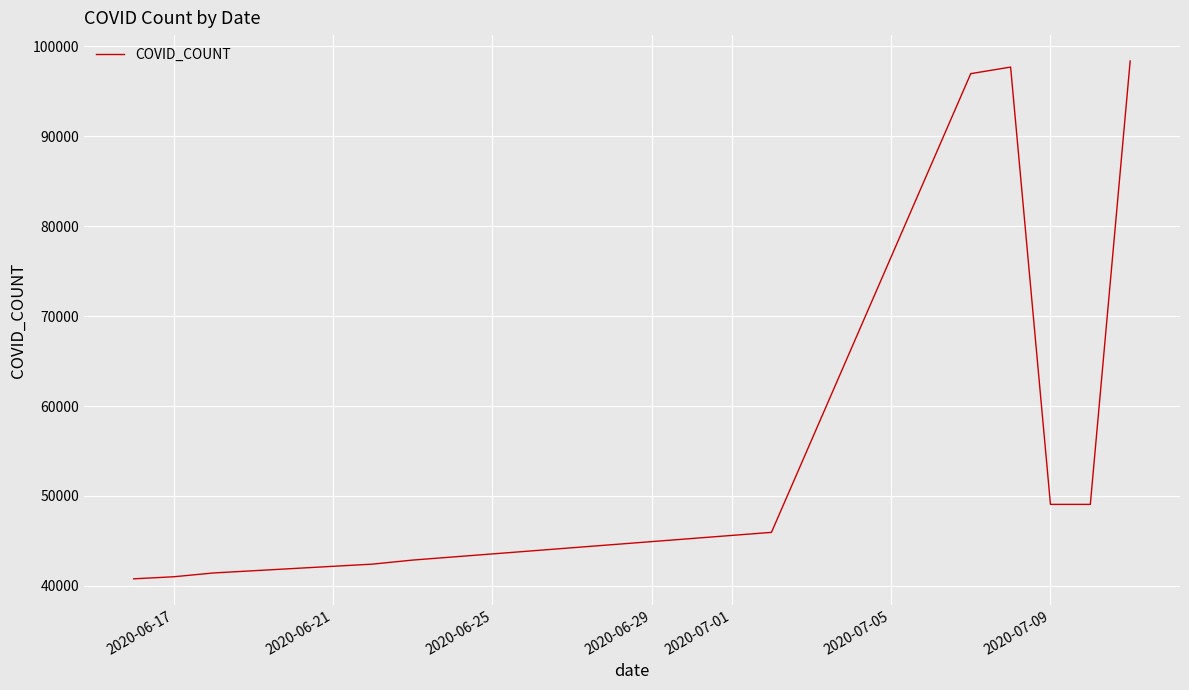

What is the difference between the maximum and minimum values?

57578